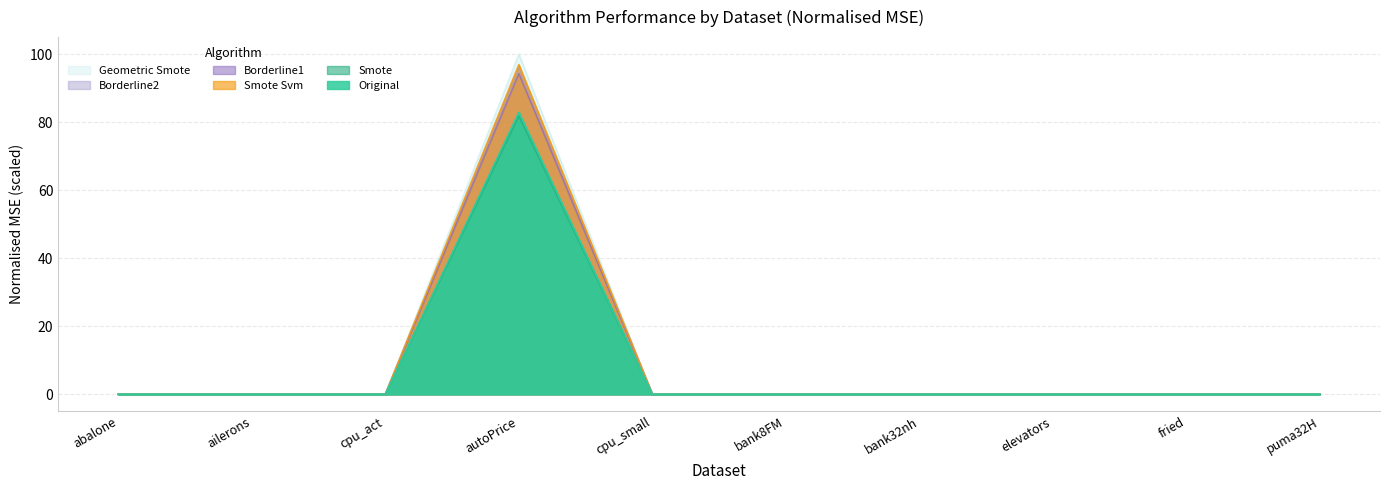

At which label is GEOMETRIC_SMOTE closest to 50?

cpu_small